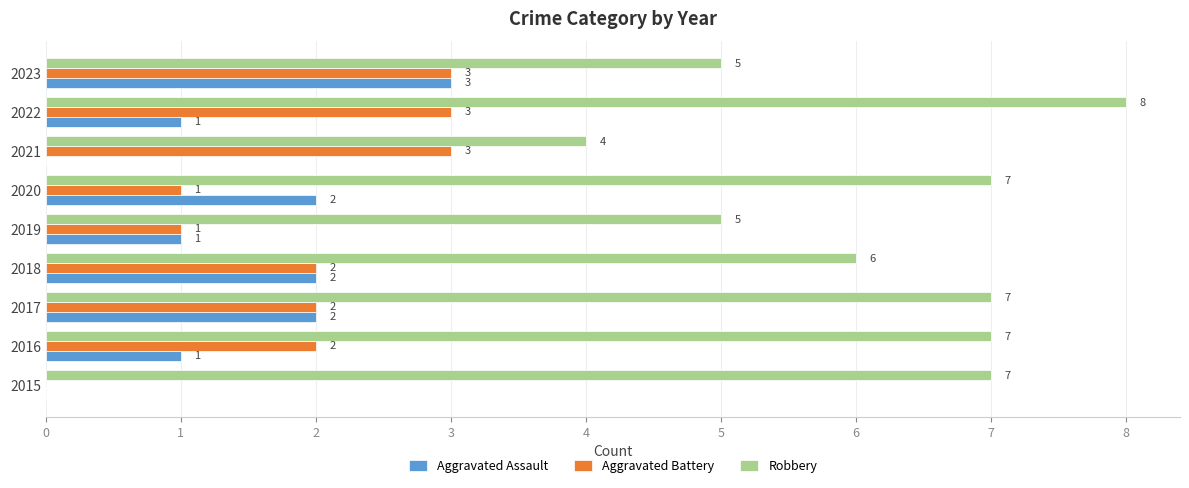

How many distinct data groups are displayed?

3